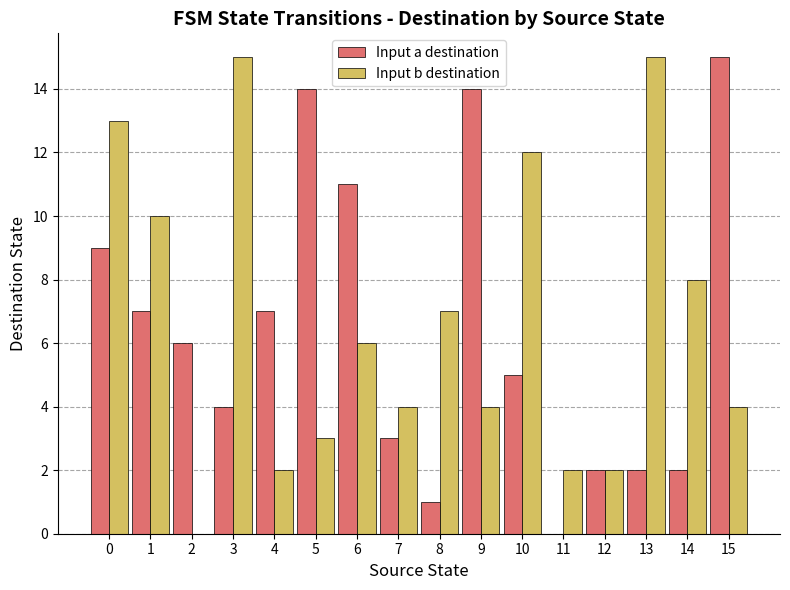

Reading left to right, transcribe all the data shown in this chart.

Input a destination: 9	7	6	4	7	14	11	3	1	14	5	0	2	2	2	15
Input b destination: 13	10	0	15	2	3	6	4	7	4	12	2	2	15	8	4